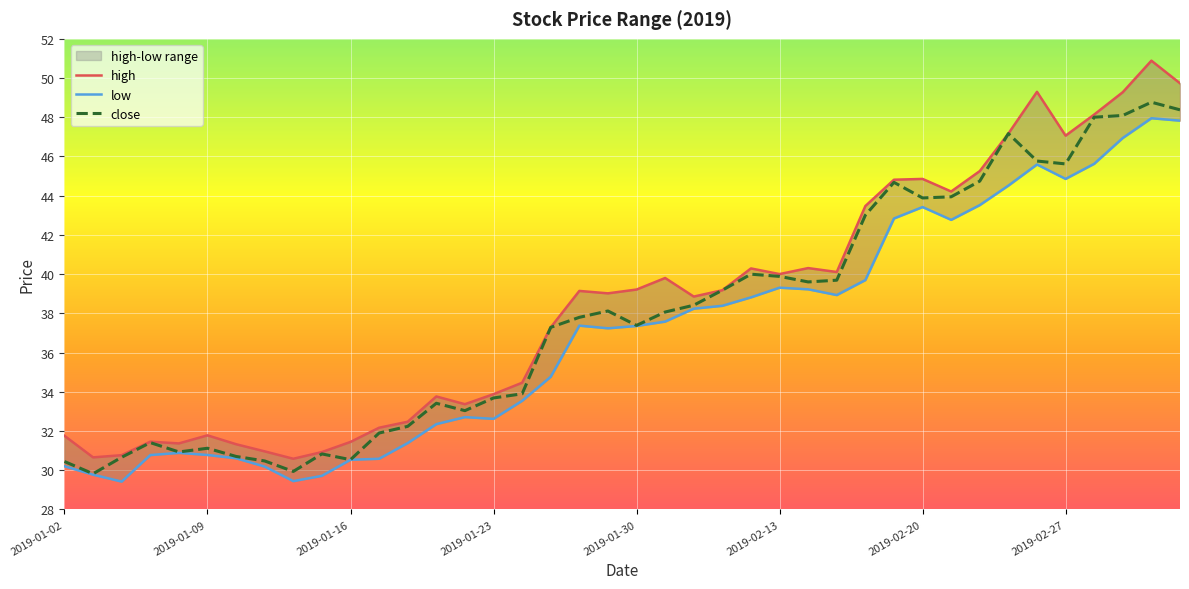

Rank the series at 24 from lowest to highest value.

low, close, high